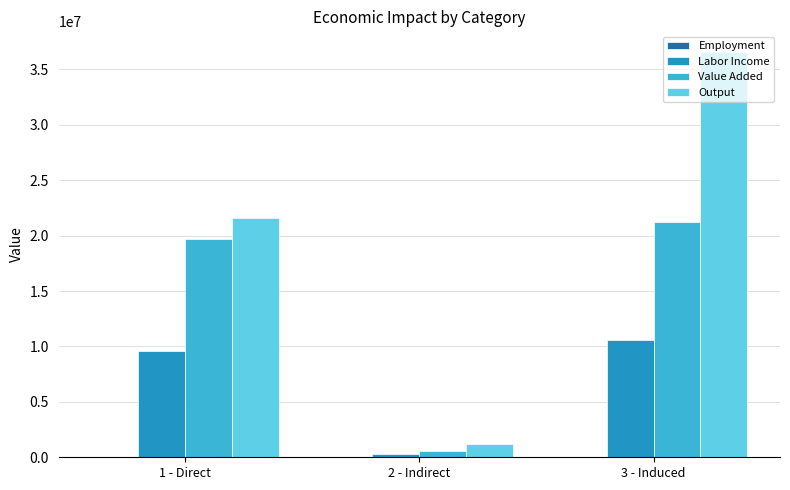

Which series has the largest total across all categories?

Output